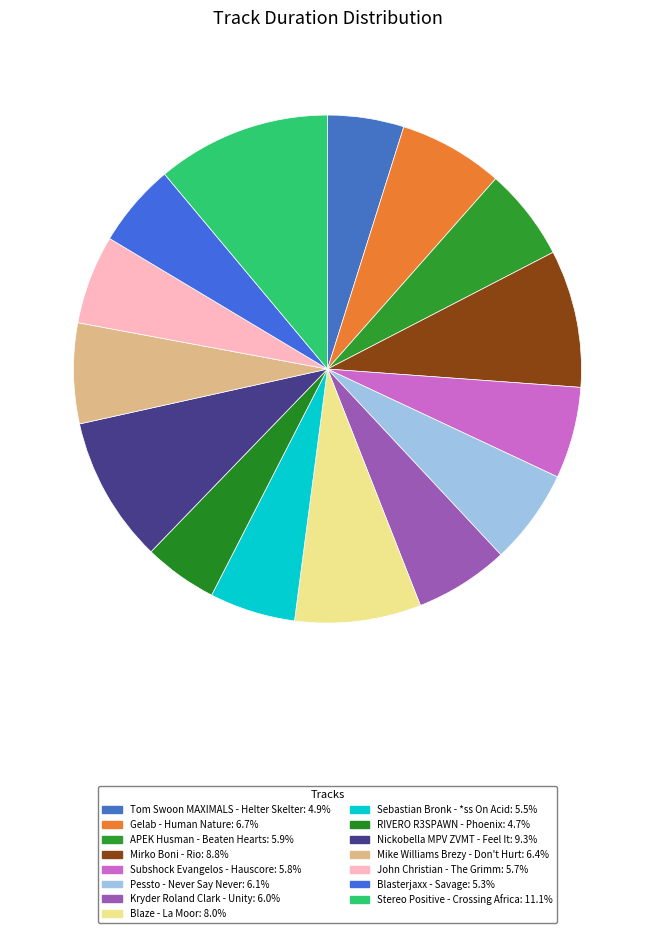

How many segments does this pie chart have?

15